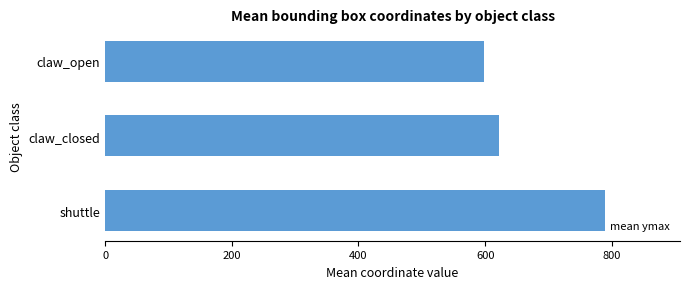

Is it true that the value at shuttle is 789.3?

True